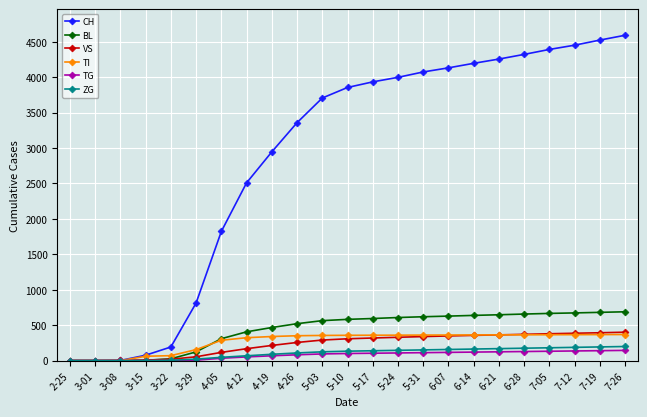

What is the maximum value shown in the chart?

4592